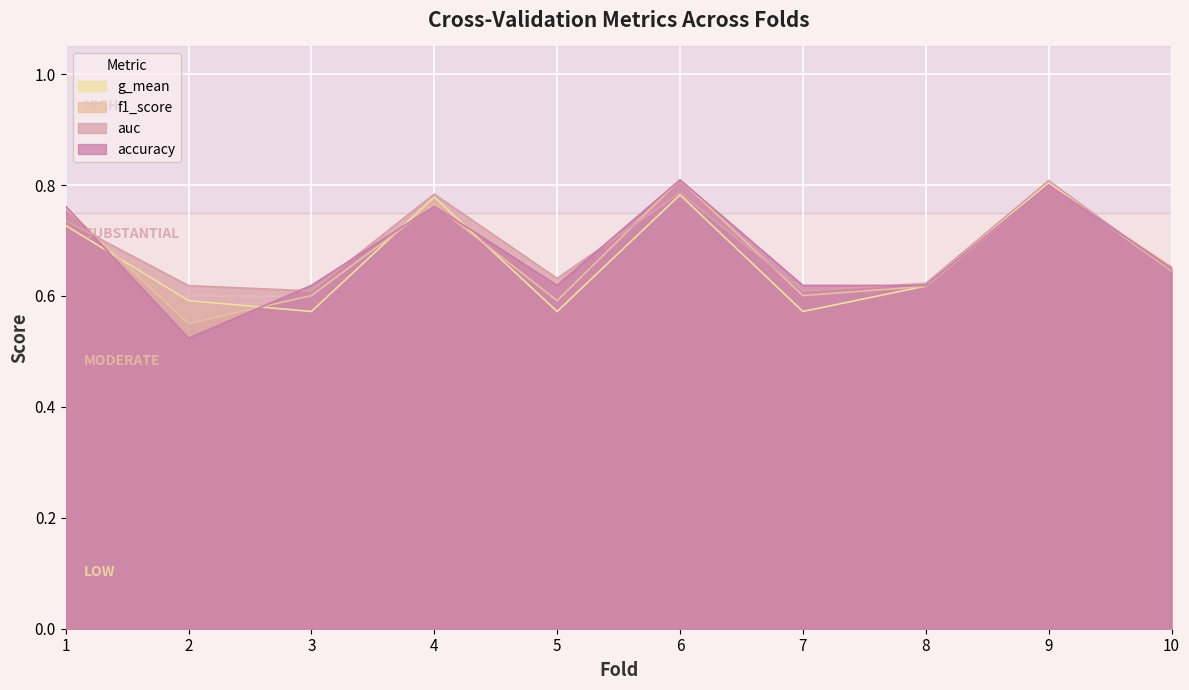

At which label is g_mean closest to 0?

5